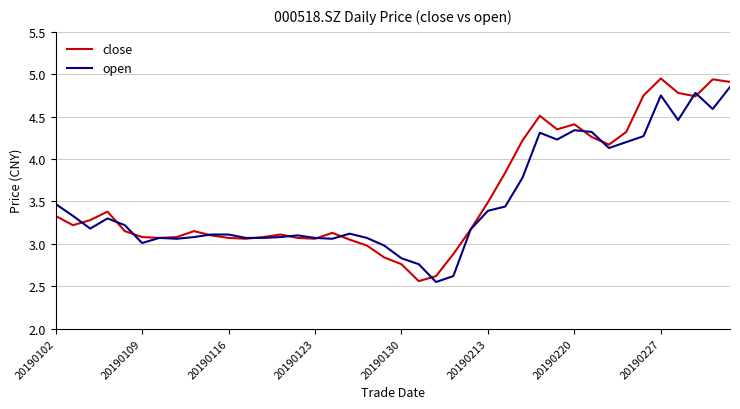

Does the chart display data point markers on the line(s)?

No